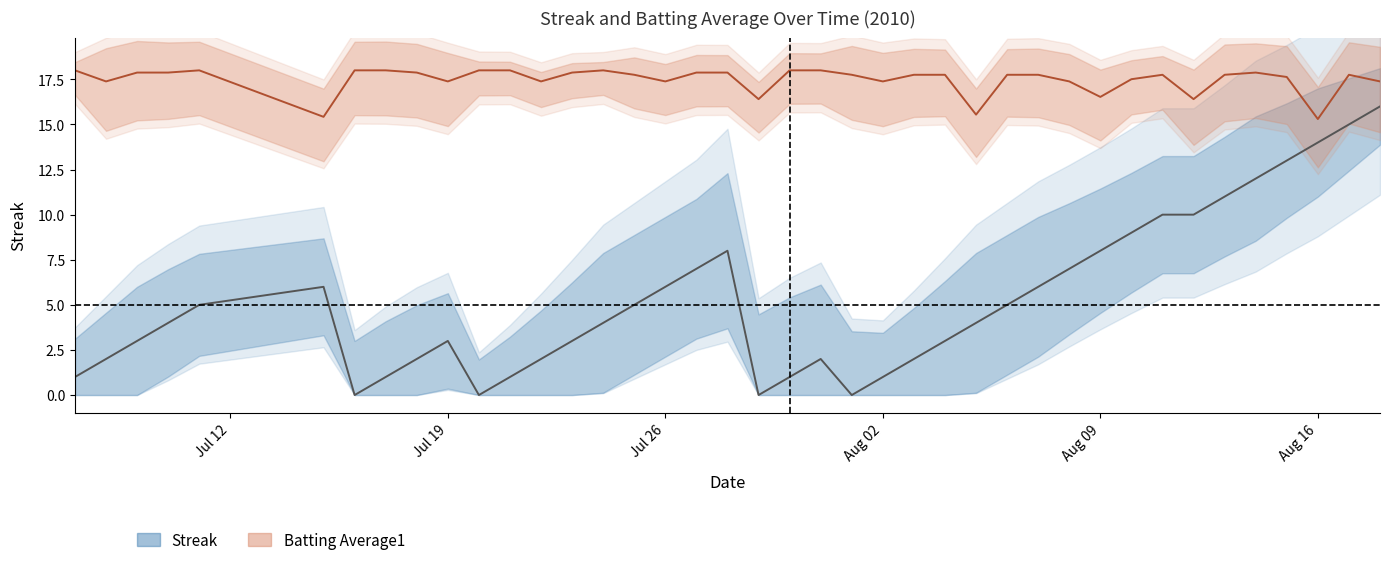

True or false: Streak has more than 0 points higher than both neighbors.

True